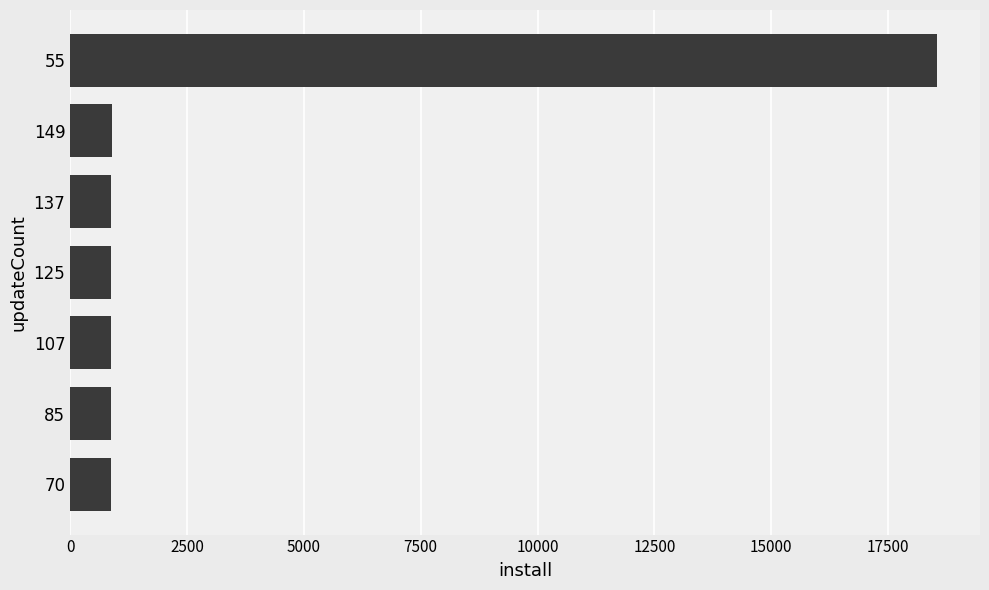

What is the value of the 4th bar from the top?

881